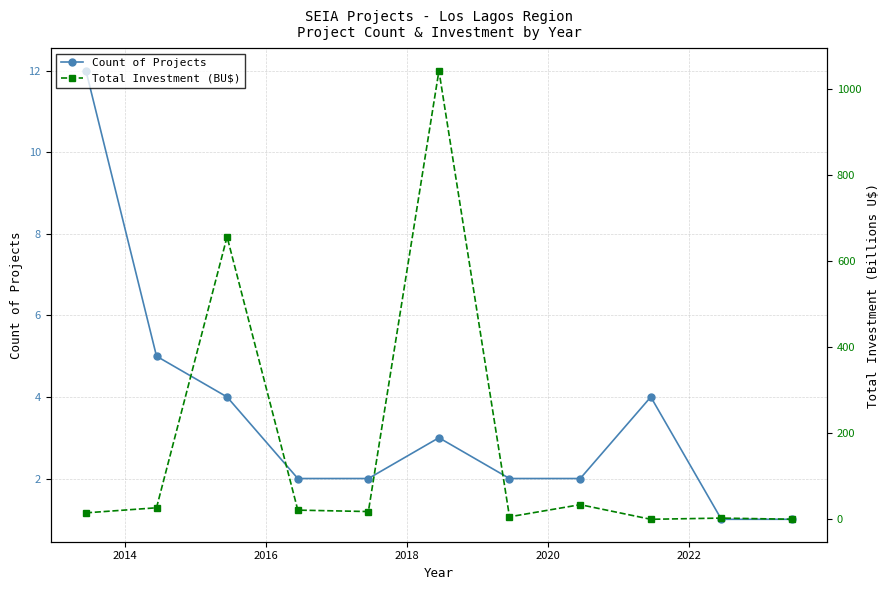

In Count of Projects, how many points are higher than both neighbors (excluding endpoints)?

2